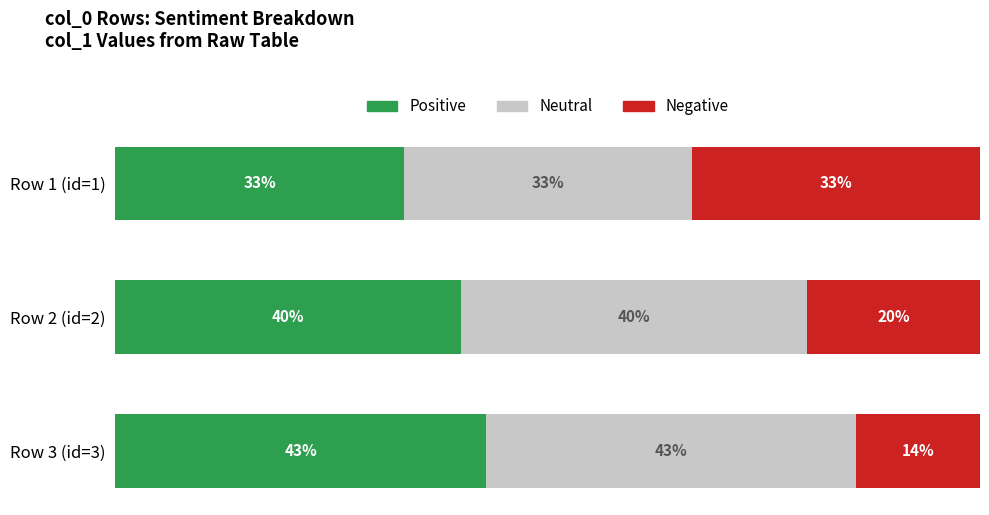

Which category has the highest value in the Positive series?

Row 3 (id=3)